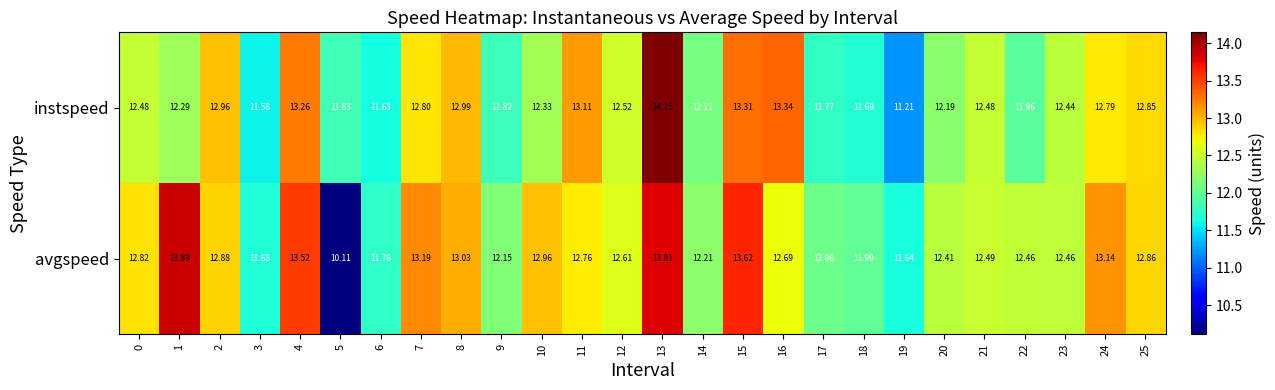

Which series has the largest range (max minus min)?

avgspeed